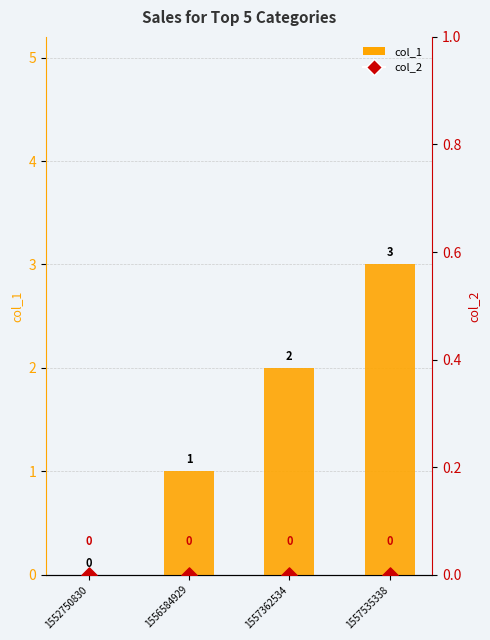

At which category is the sum across all series the highest?

1557535338